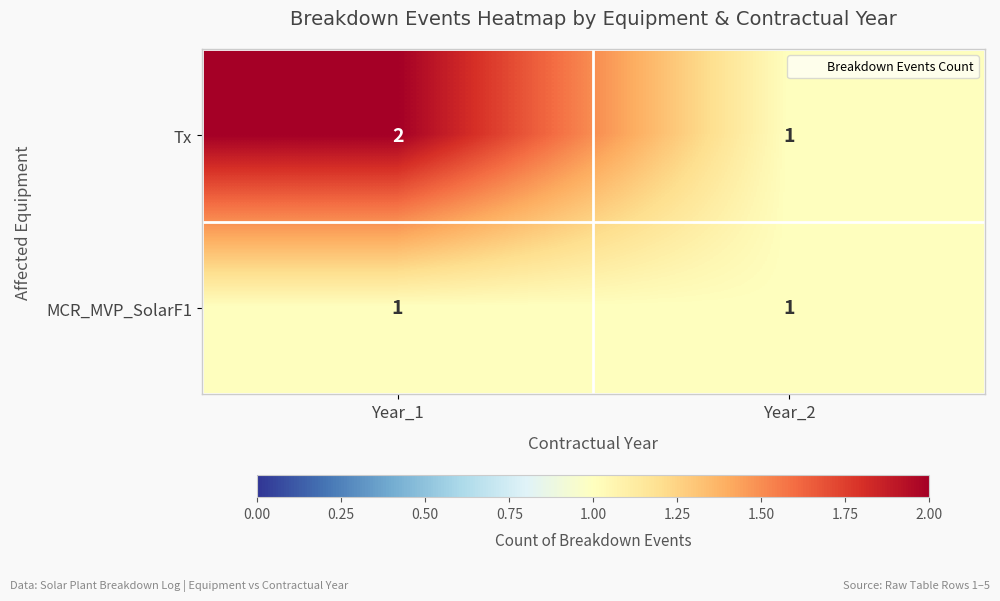

Which series has the largest total across all categories?

Tx